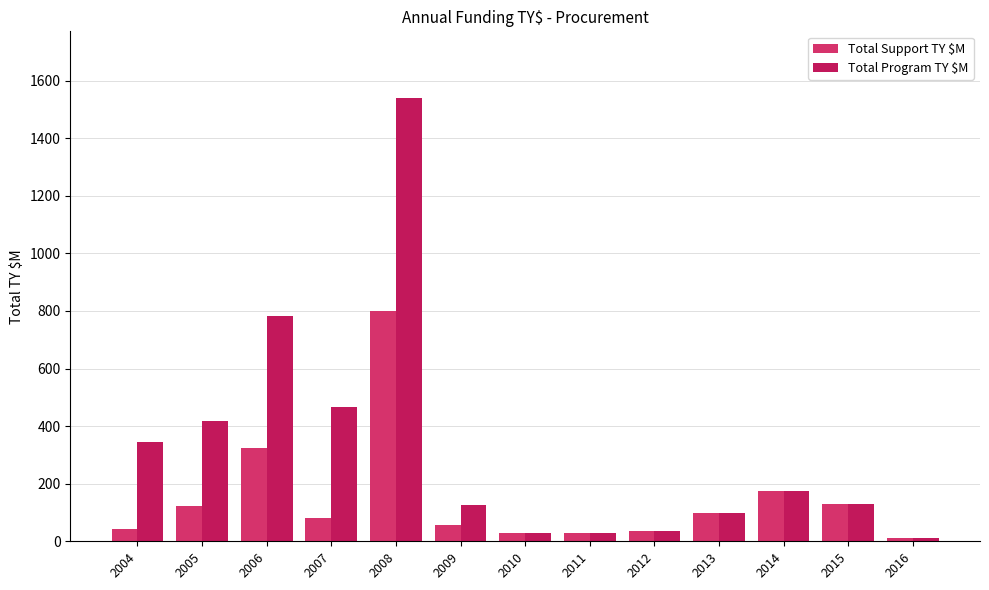

What is the difference between the maximum and minimum values in the Total Program TY $M series?

1530.0